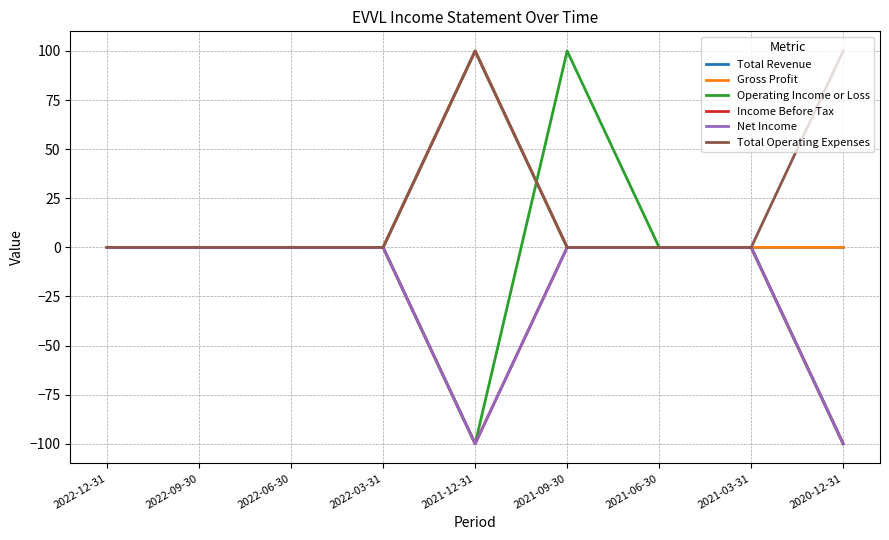

Does the chart display data point markers on the line(s)?

No